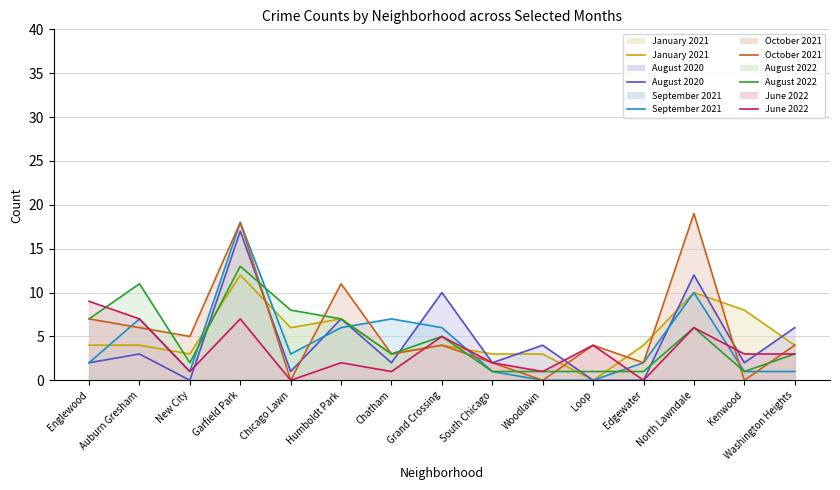

At how many categories does at least one series exceed 2?

15